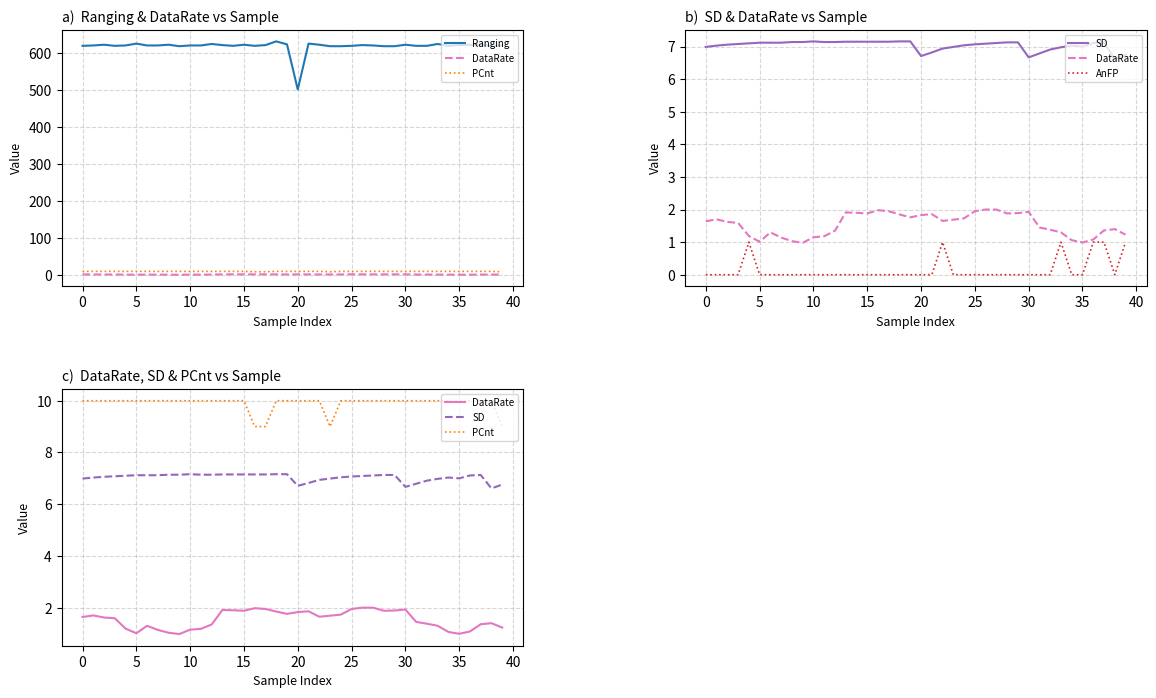

Which series has the largest range (max minus min)?

Ranging